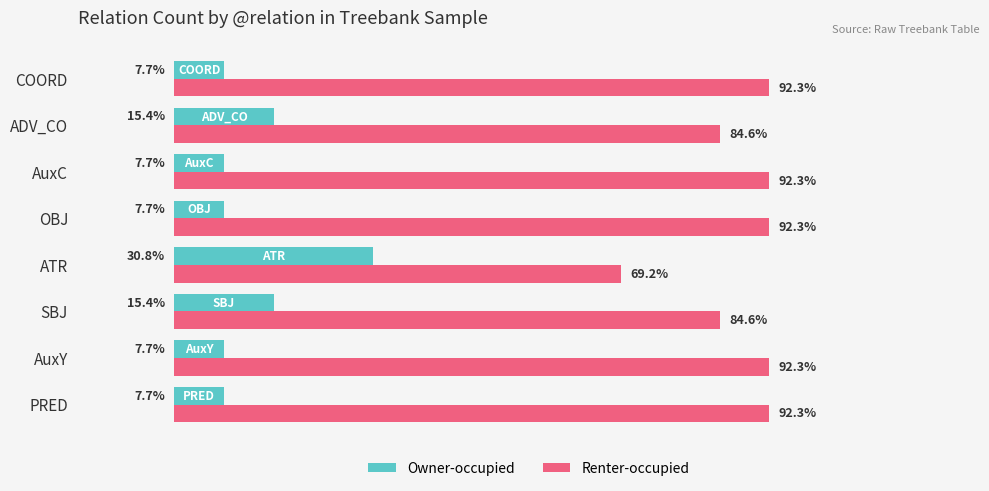

List the series in order of their overall mean, highest first.

Renter-occupied, Owner-occupied